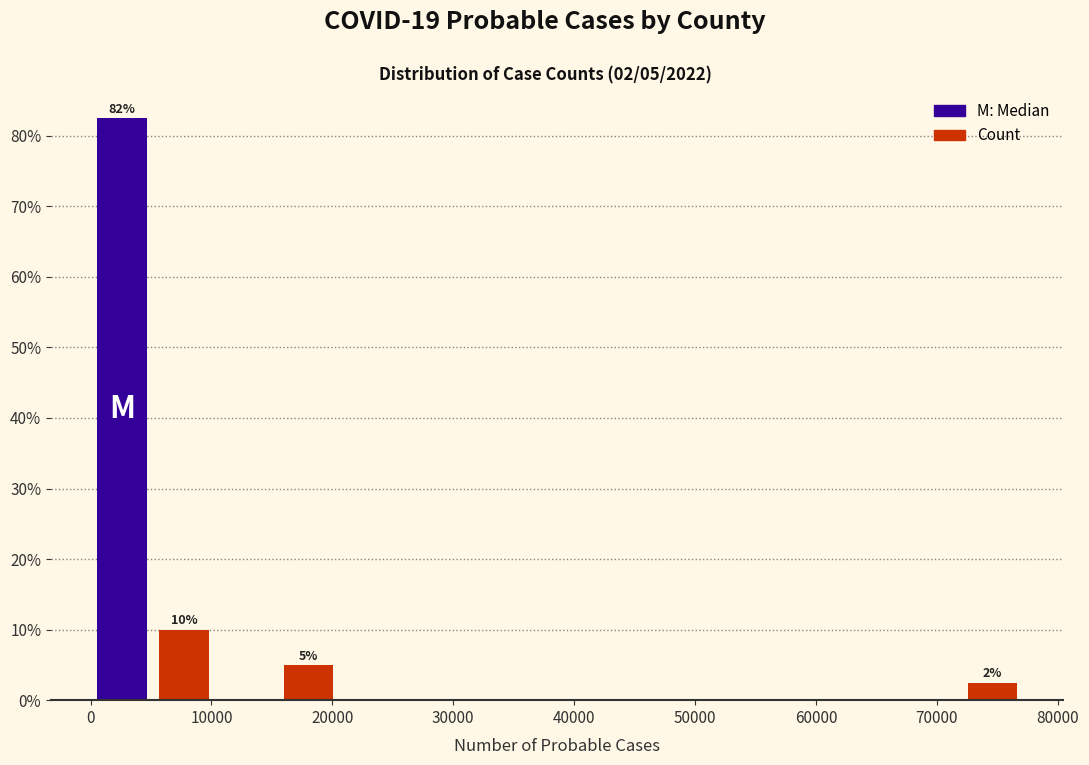

Over which range of the x-axis is the bar tallest?

0 to 5000